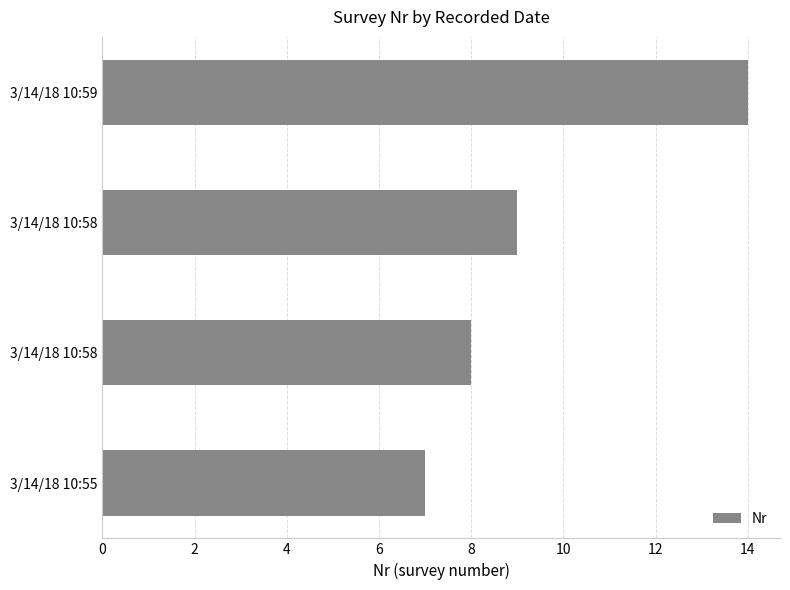

Are the bars horizontal?

Yes